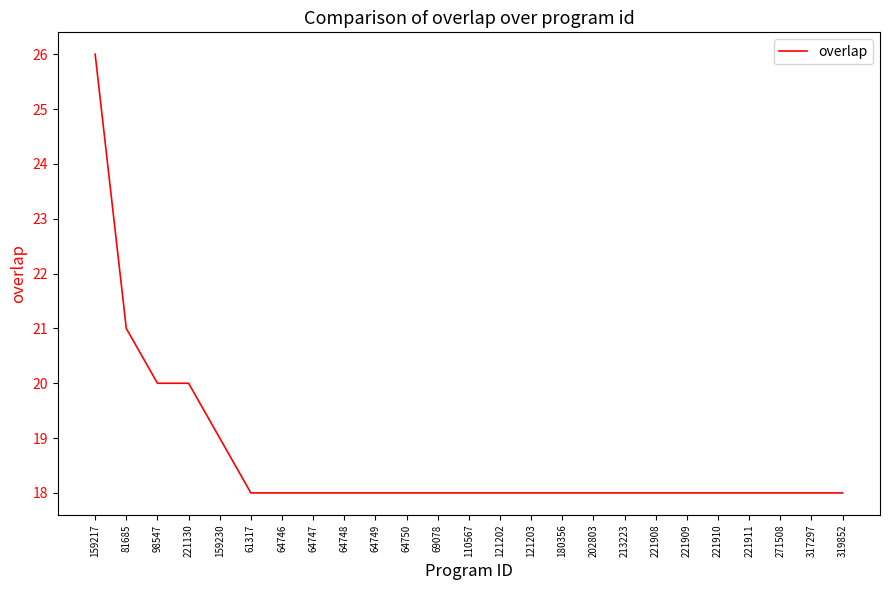

Is it true that the value at 110567 is 31?

False